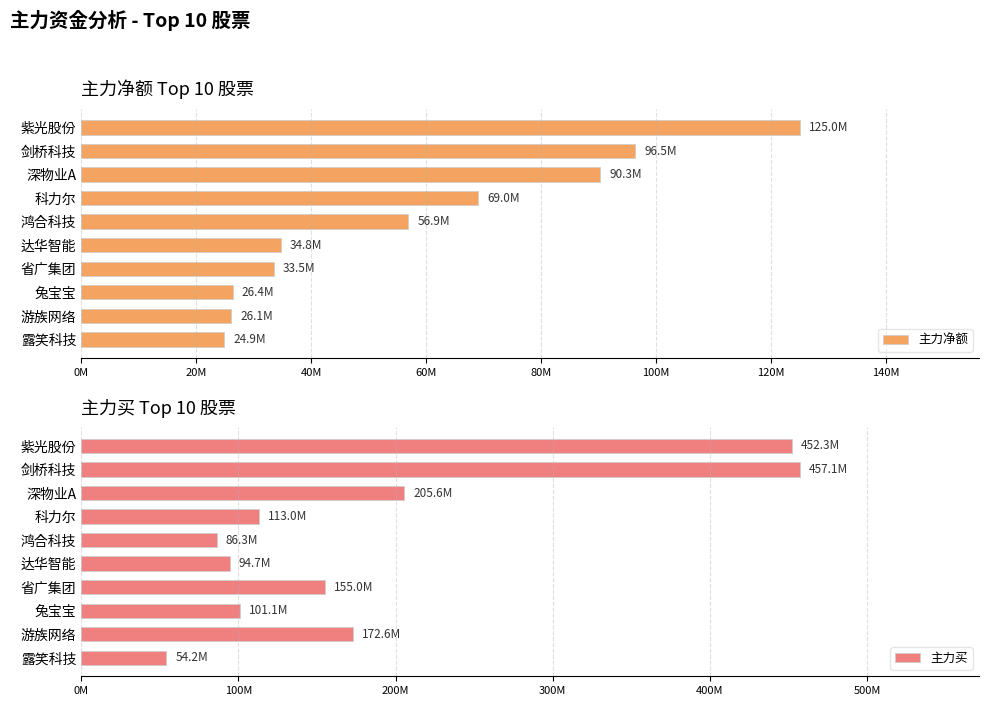

Which series has the largest total across all categories?

主力买